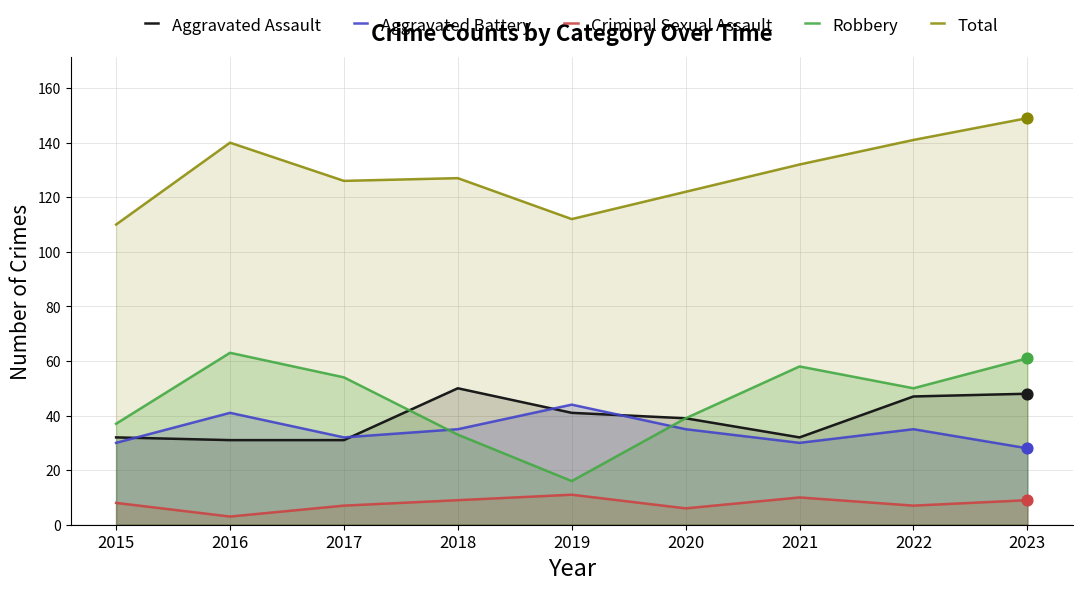

What are all the series names shown in the legend?

Aggravated Assault, Aggravated Battery, Criminal Sexual Assault, Robbery, Total